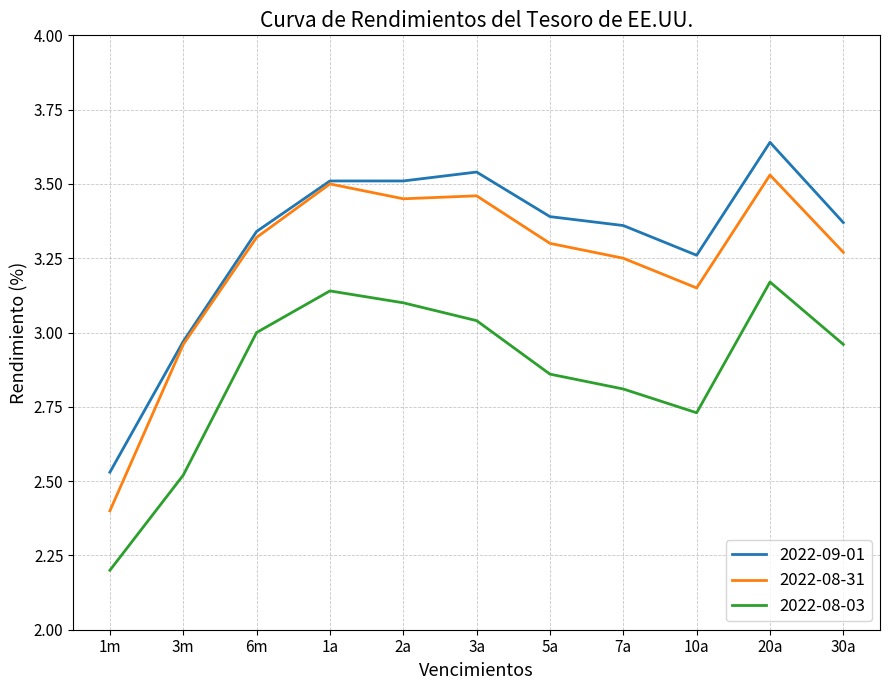

Rank the series at 5a from highest to lowest value.

2022-09-01, 2022-08-31, 2022-08-03